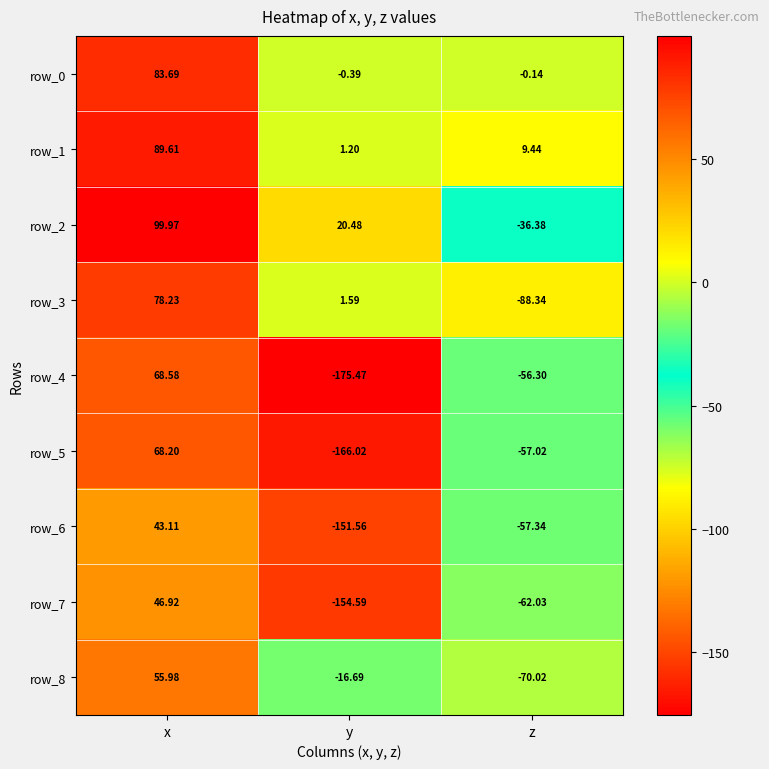

What is the sum of the row_5 values at z and y?

-223.0